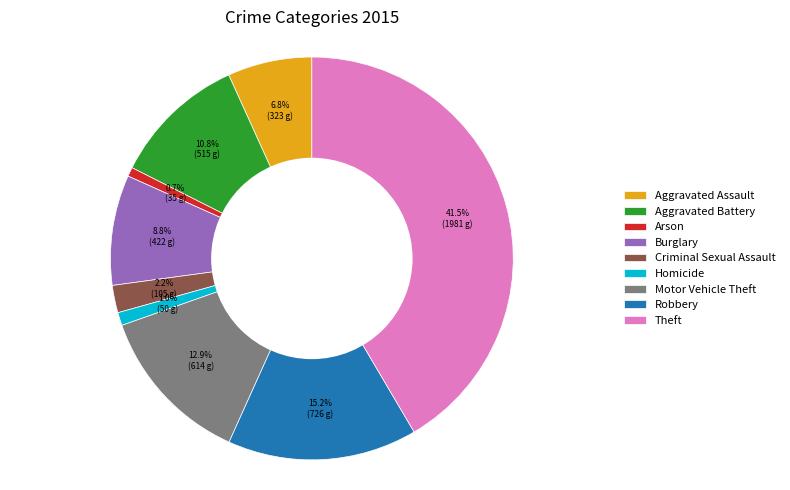

Count the number of slices in the pie.

9